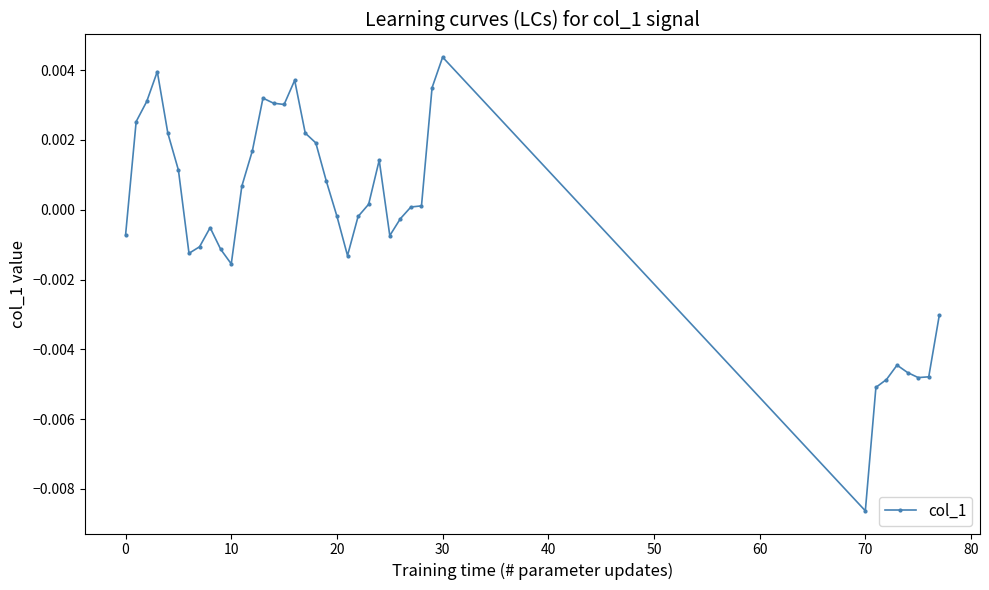

True or false: the data has more than 0 interior local peaks.

True